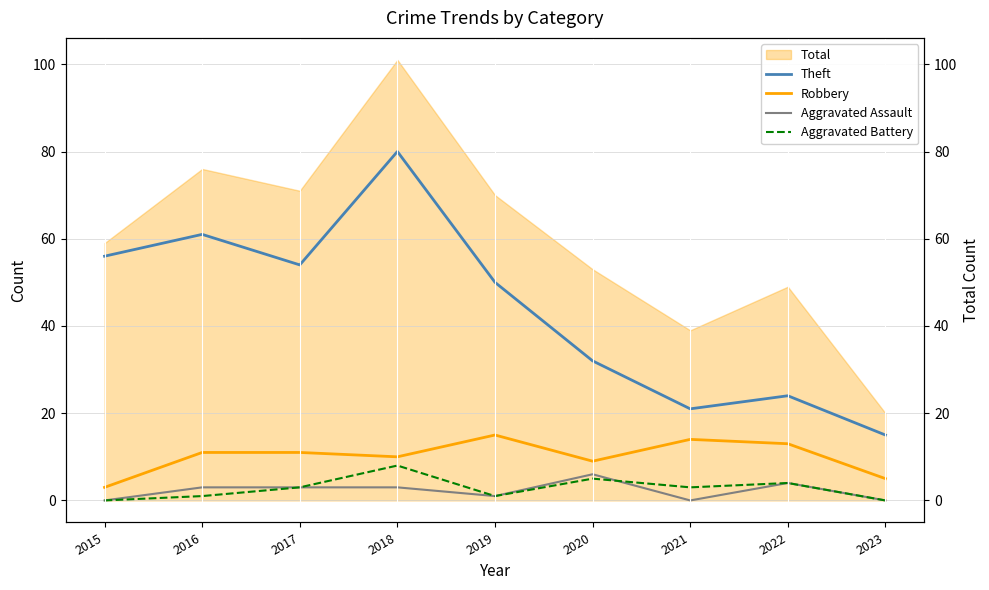

At 2016, list the series in order from smallest to largest.

Aggravated Battery, Aggravated Assault, Robbery, Theft